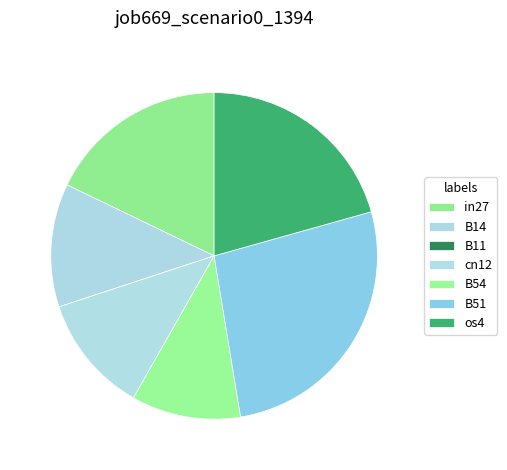

Rank the categories by value from lowest to highest.

B11, B54, cn12, B14, in27, os4, B51